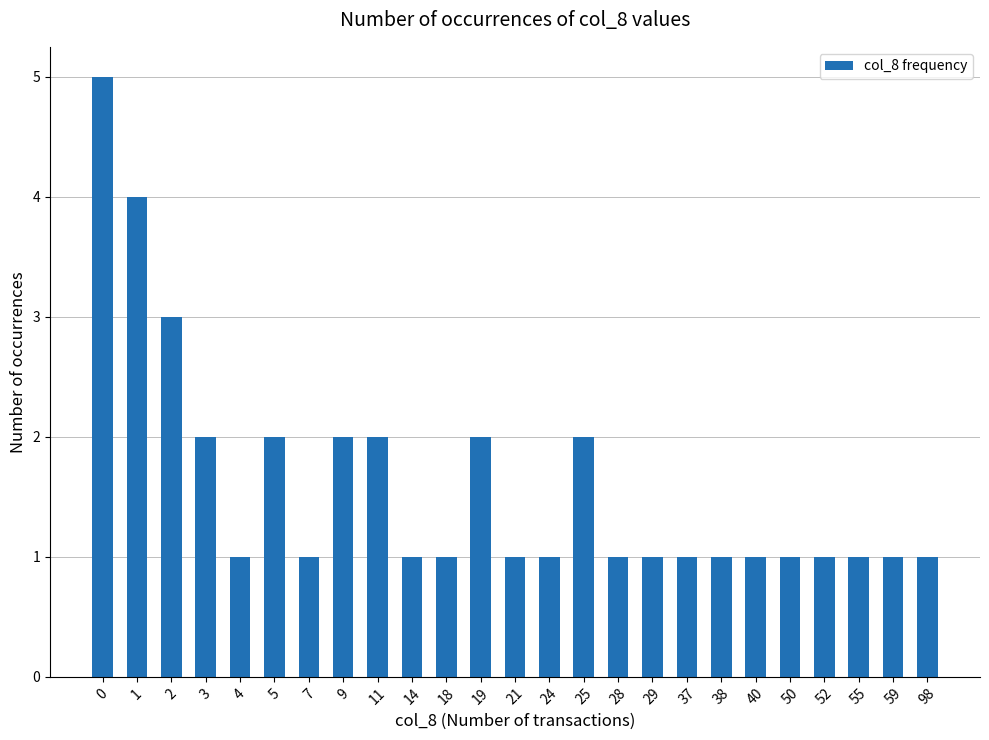

True or false: the data shows 1 at 18.

True